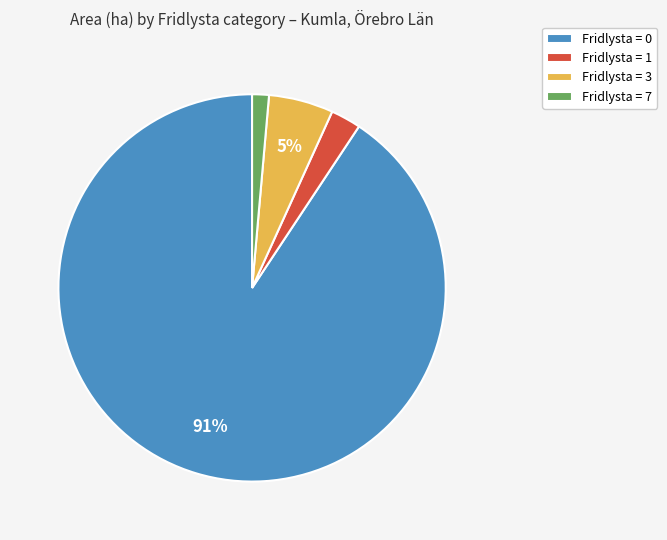

Which slice is the largest?

Fridlysta = 0